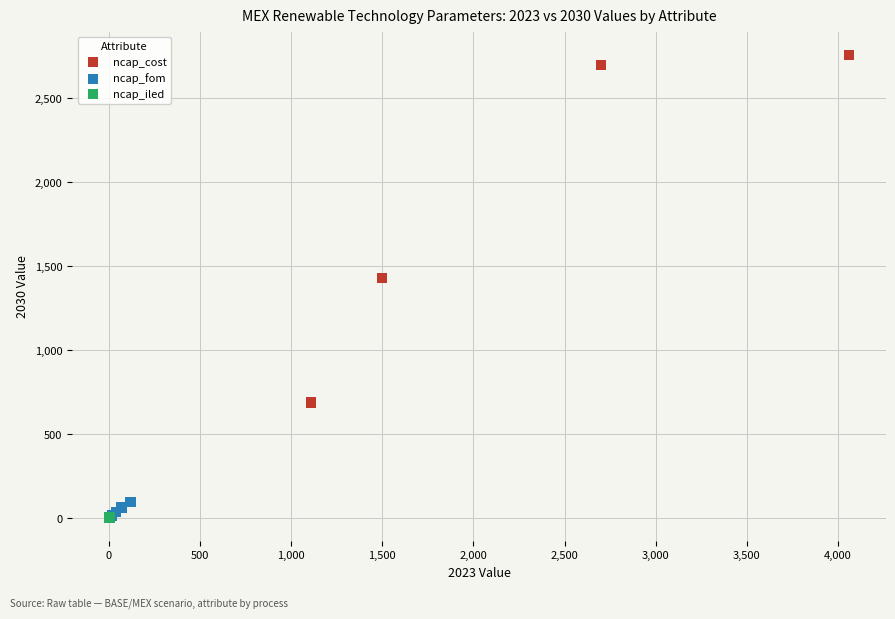

Which series has the largest Y range (max minus min)?

ncap_cost